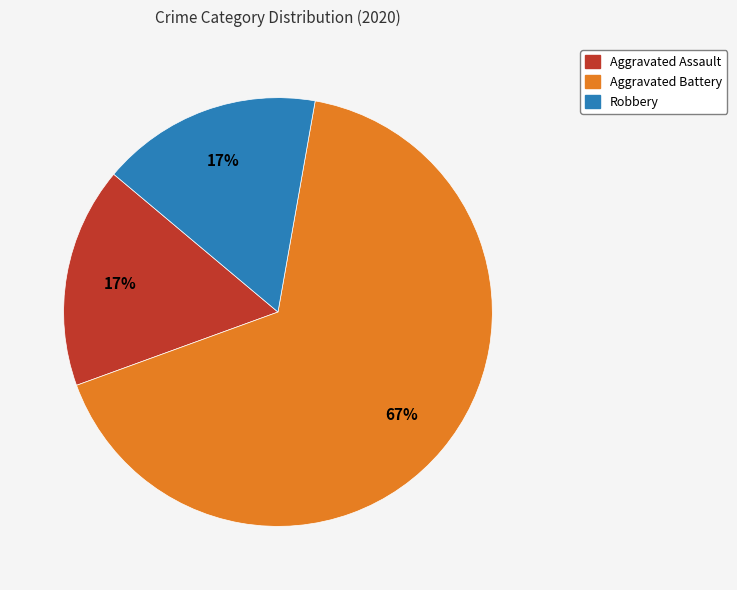

To the nearest percent, what is the difference between the largest and smallest slice percentages?

50%